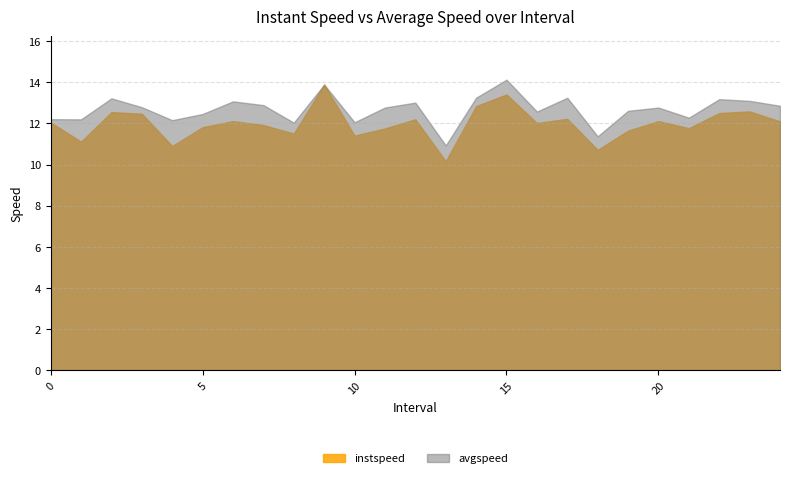

Where is avgspeed nearest to the value 12?

8.0